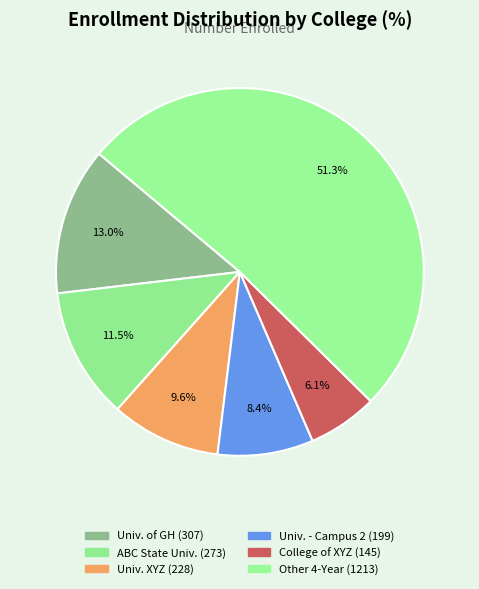

What is the smallest slice in the pie chart?

COLLEGE OF XYZ